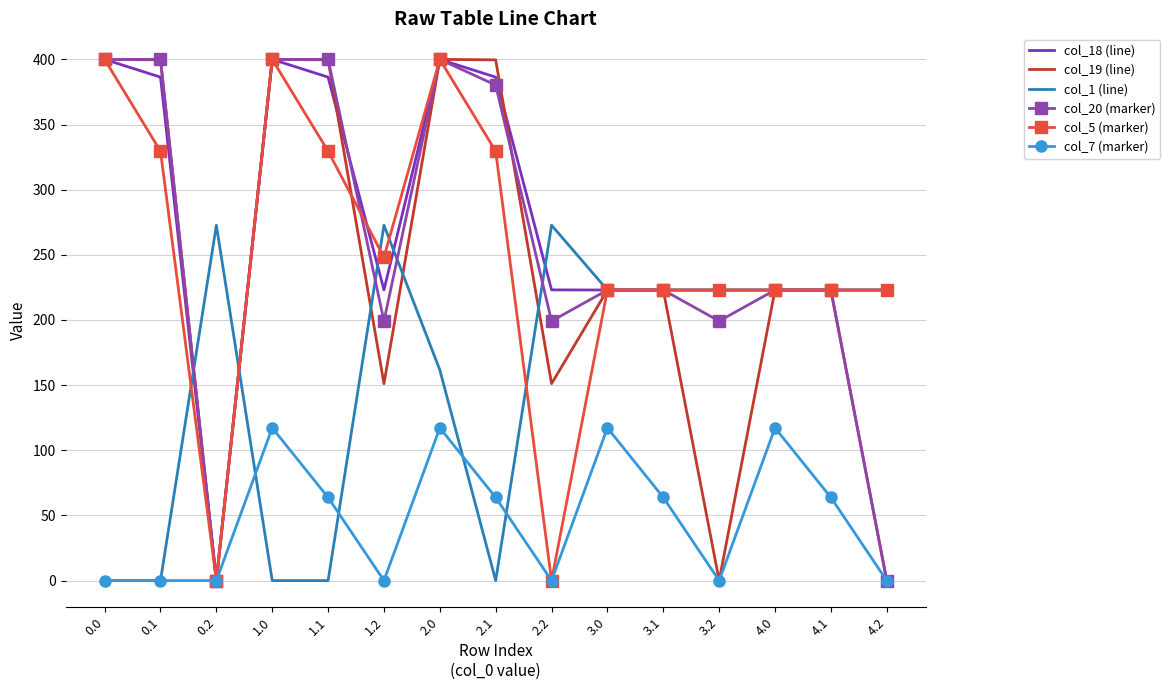

What is the sum of all col_18 (line) values?

4143.4